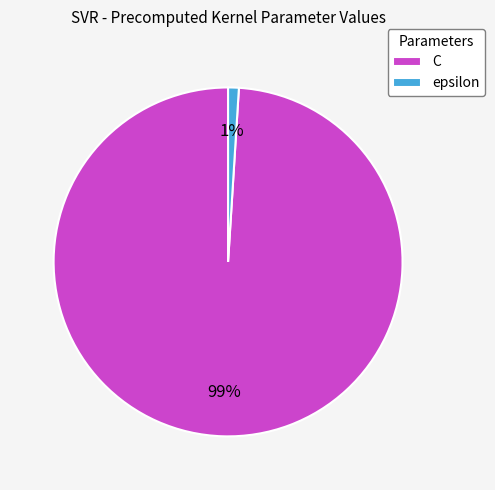

Rank the categories by value from lowest to highest.

epsilon, C